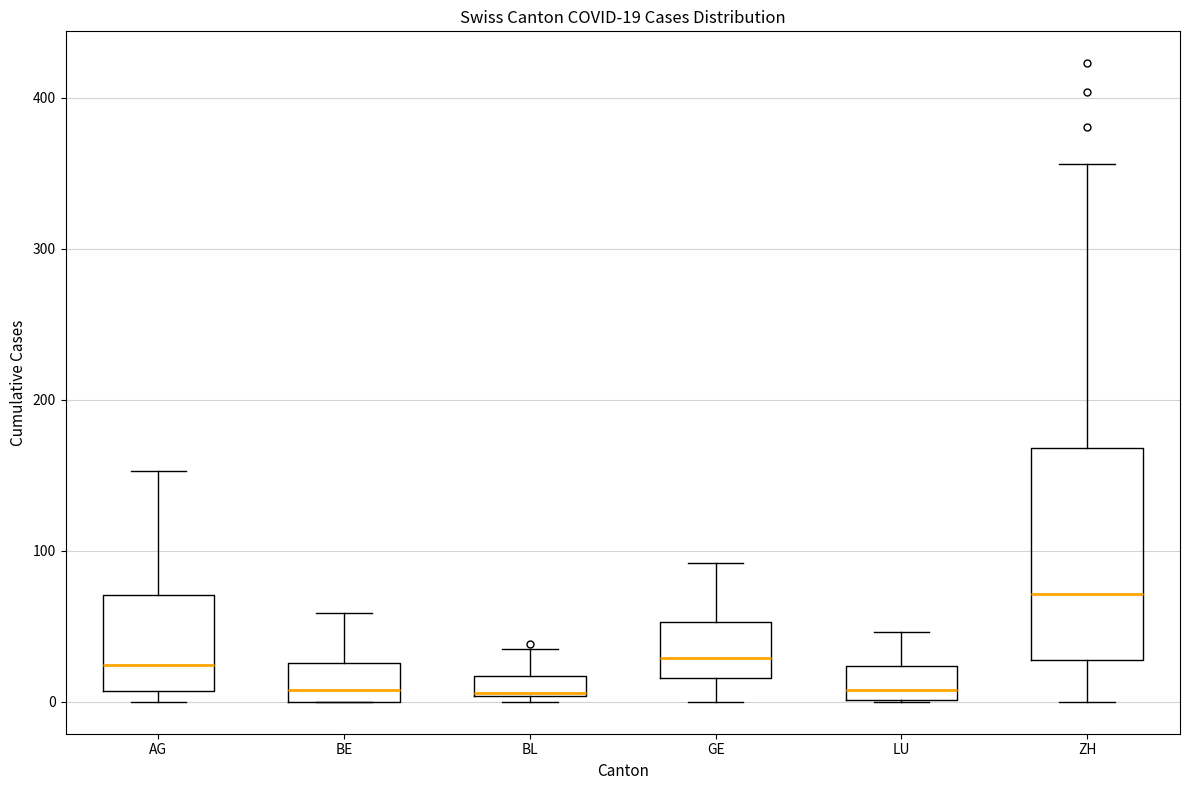

Which box is the tallest, from its lower edge to its upper edge?

ZH